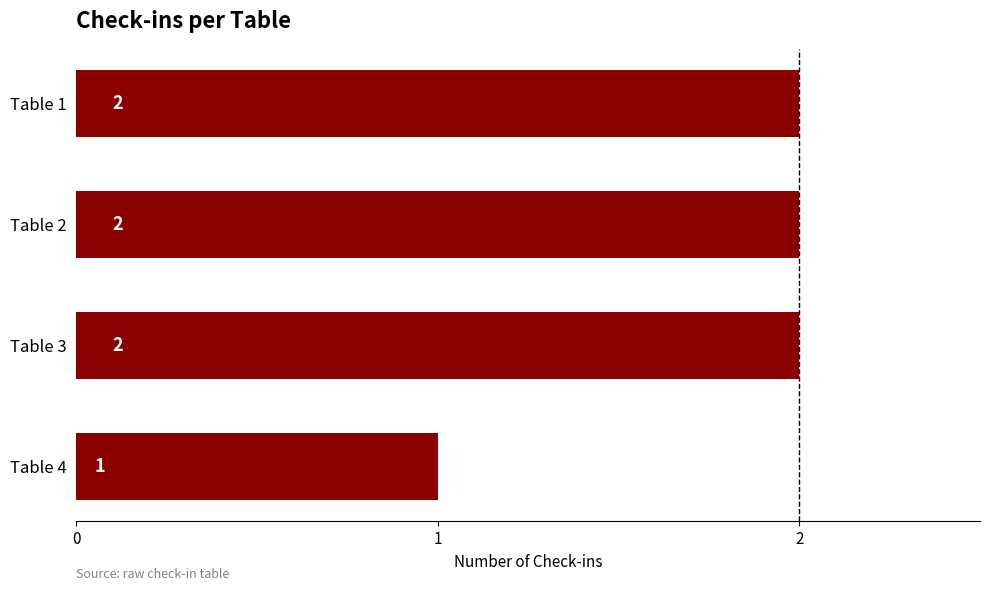

Reading top to bottom, list all the values displayed in this chart.

2	2	2	1